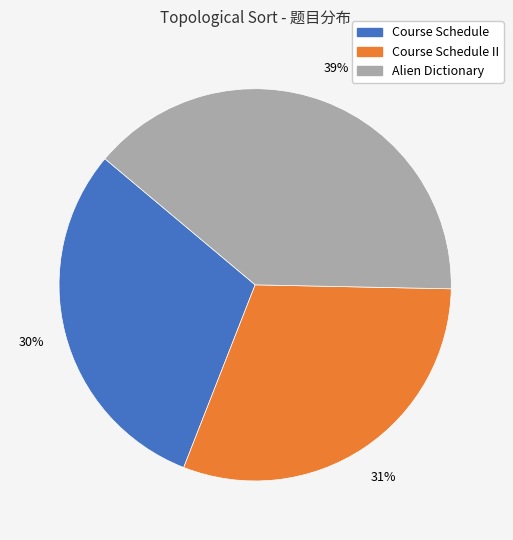

To the nearest percent, what is the difference between the largest and smallest slice percentages?

9%